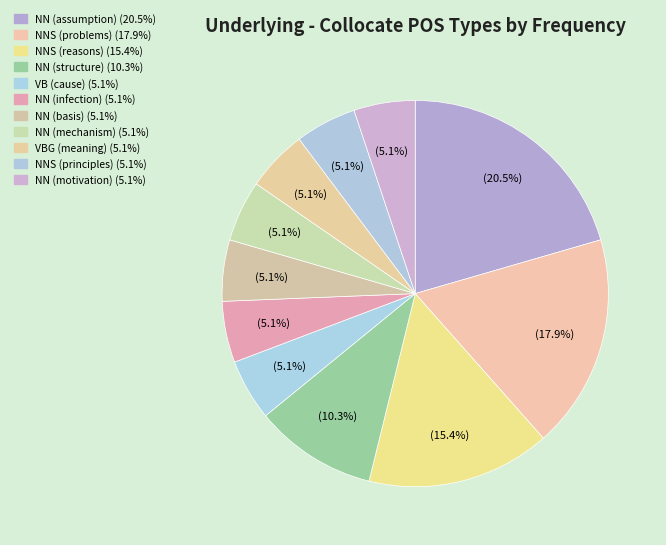

To the nearest percent, what is the combined percentage of NN (mechanism) and NN (motivation)?

10%